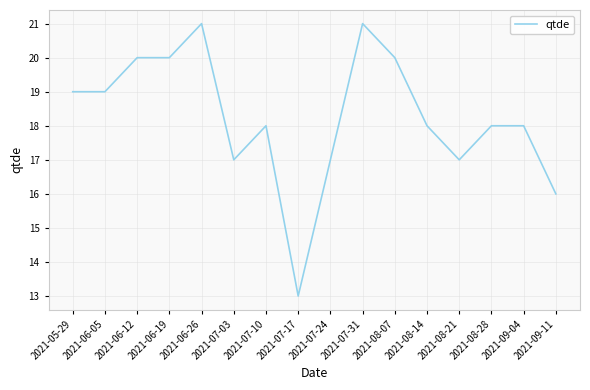

What is the approximate value at 2021-07-17?

13